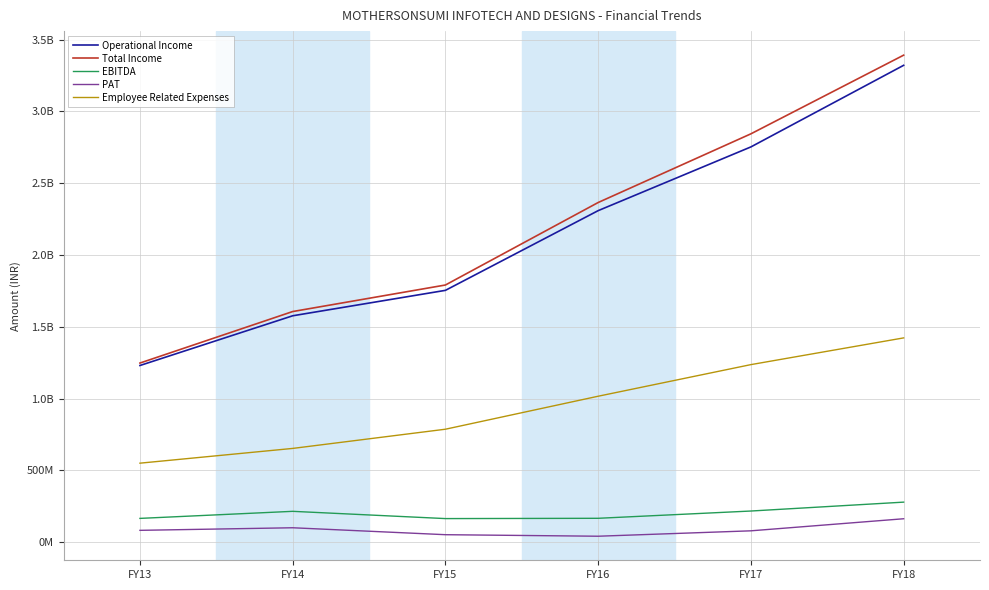

In EBITDA, how many points are higher than both neighbors (excluding endpoints)?

1